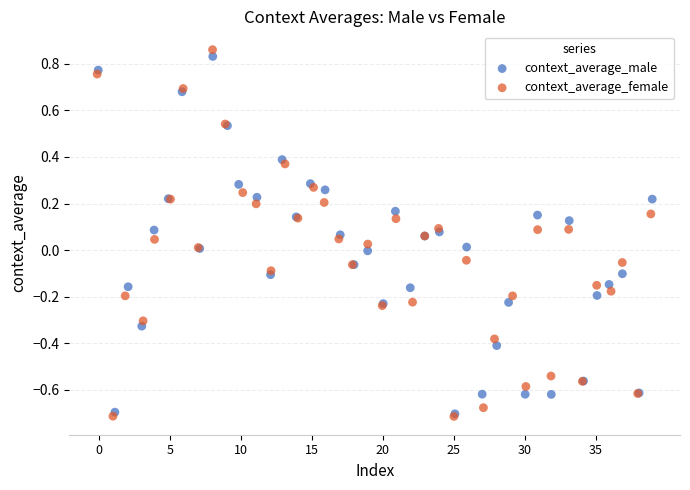

Which series has the largest Y range (max minus min)?

context_average_female